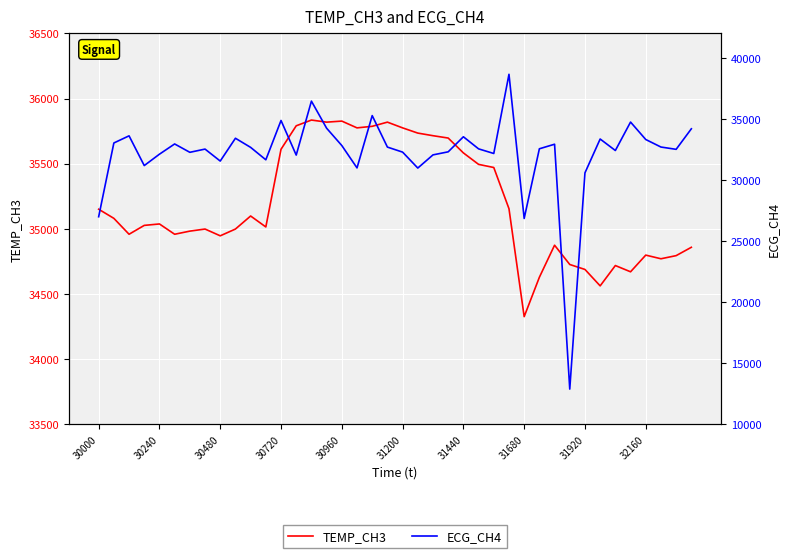

Reading left to right, list all the values displayed in this chart.

TEMP_CH3: 35151	35081	34959	35027	35038	34959	34983	34999	34947	34999	35099	35015	35611	35791	35835	35819	35827	35775	35787	35819	35775	35735	35715	35697	35583	35495	35471	35155	34327	34629	34875	34727	34689	34563	34719	34671	34799	34771	34795	34859
ECG_CH4: 26995	33031	33615	31182	32114	32951	32267	32531	31551	33417	32671	31655	34871	32041	36455	34239	32821	30991	35271	32695	32283	30979	32057	32307	33539	32549	32171	38651	26855	32555	32929	12893	30587	33355	32415	34742	33315	32699	32511	34191